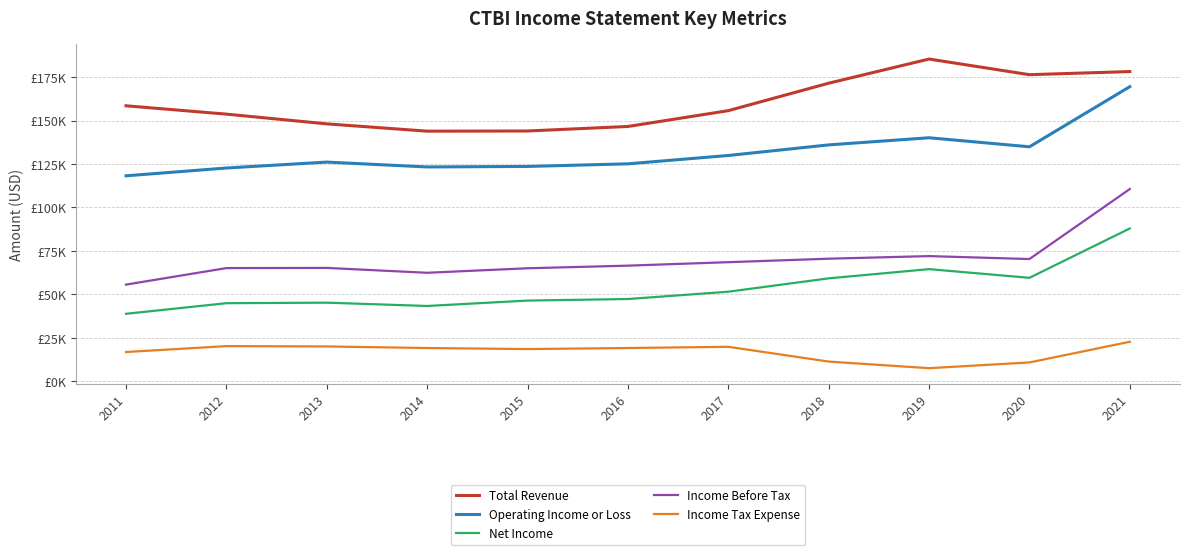

Does the chart have visible grid lines?

Yes